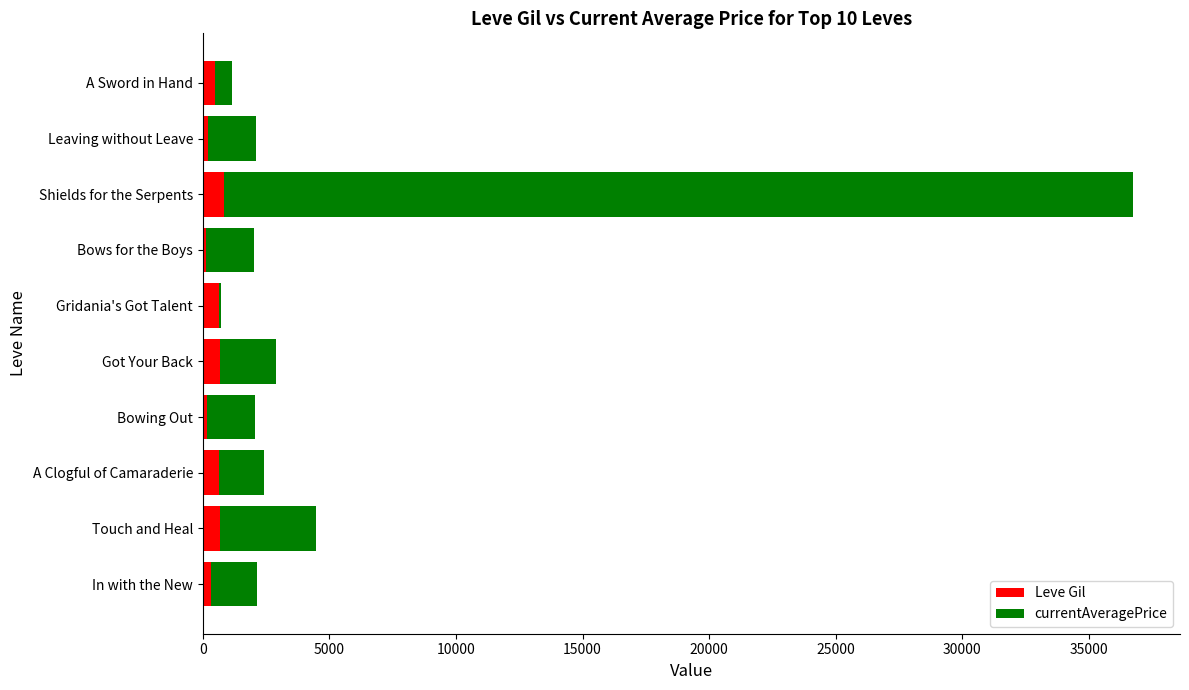

At which category is the sum across all series the highest?

Shields for the Serpents